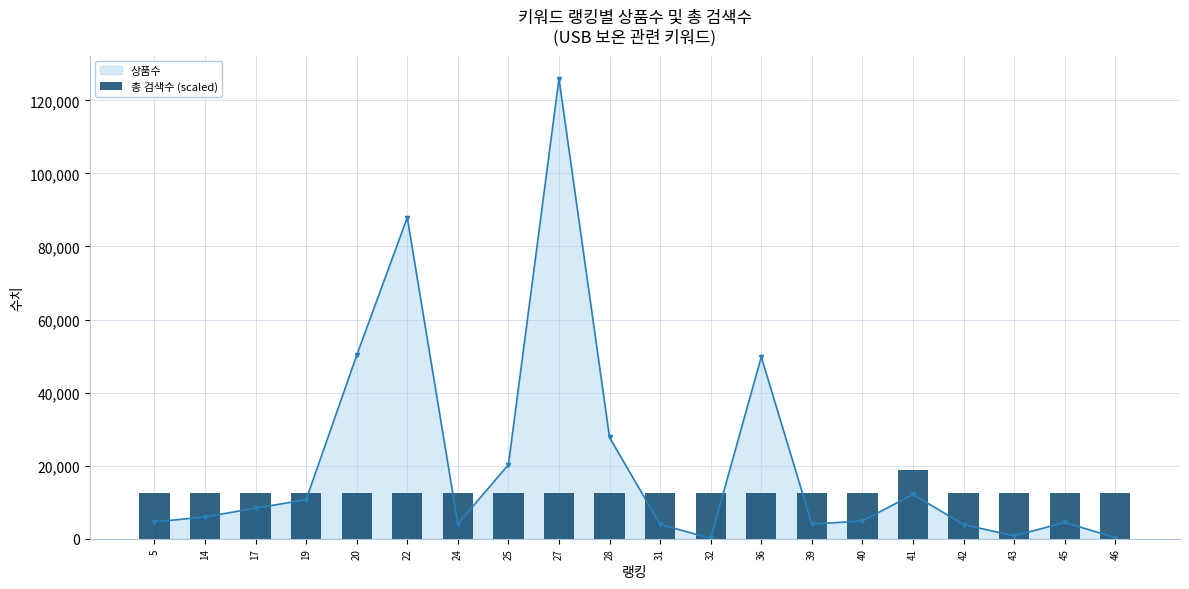

Reading right to left, extract all data points from this chart.

46=12591.8	45=12591.8	43=12591.8	42=12591.8	41=18887.7	40=12591.8	39=12591.8	36=12591.8	32=12591.8	31=12591.8	28=12591.8	27=12591.8	25=12591.8	24=12591.8	22=12591.8	20=12591.8	19=12591.8	17=12591.8	14=12591.8	5=12591.8